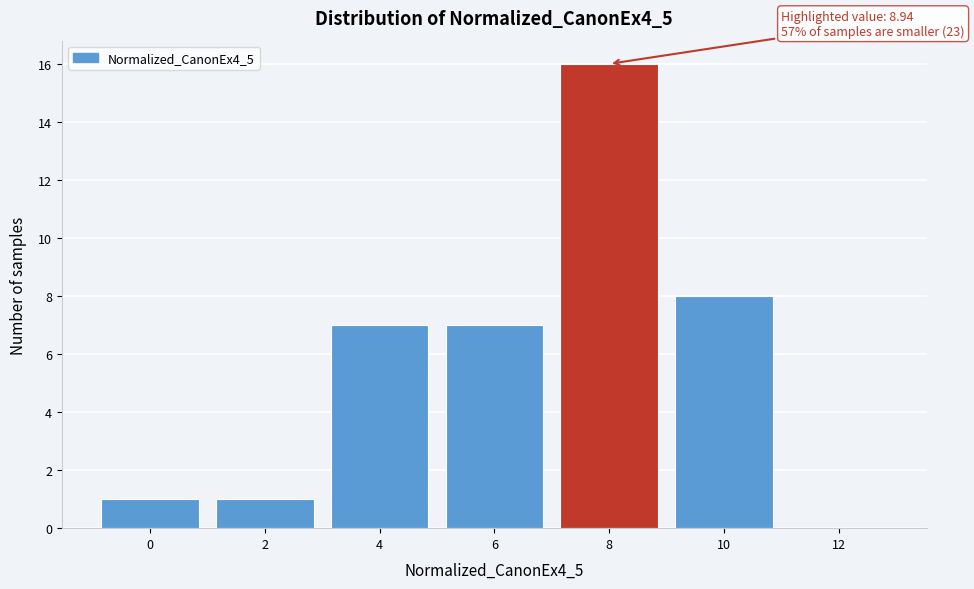

Reading right to left, what are all the values shown in this chart?

12=0	10=8	8=16	6=7	4=7	2=1	0=1